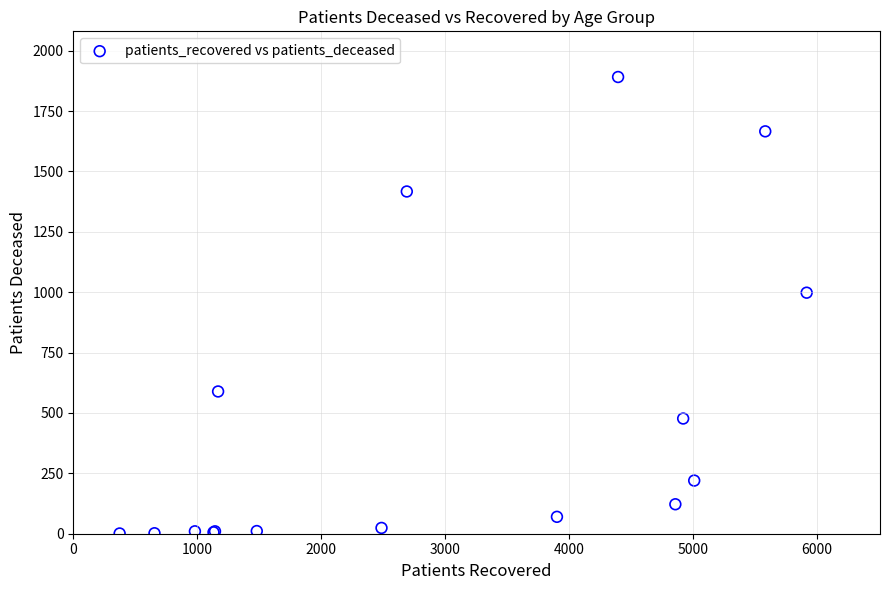

What Y value in the scatter plot is closest to 946?

998